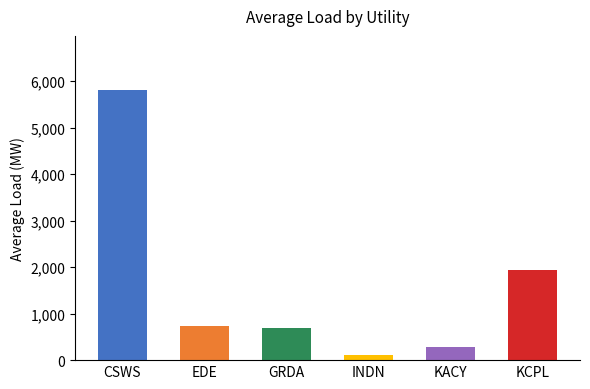

Which category has the lowest value across all series?

INDN